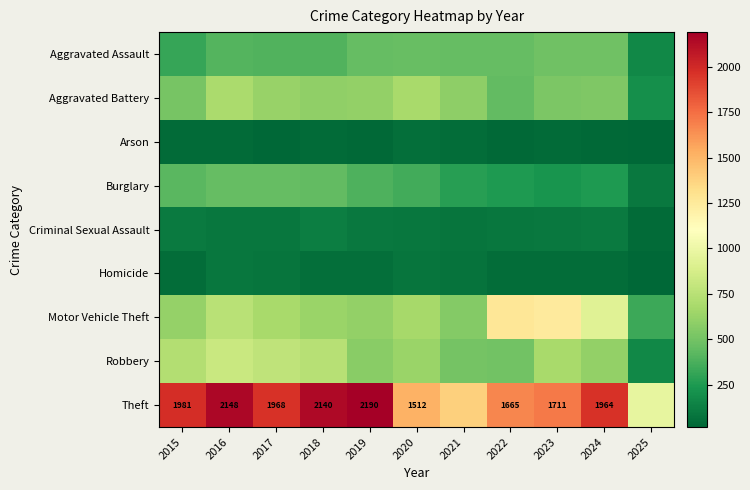

Which label corresponds to the largest value in the chart?

2019